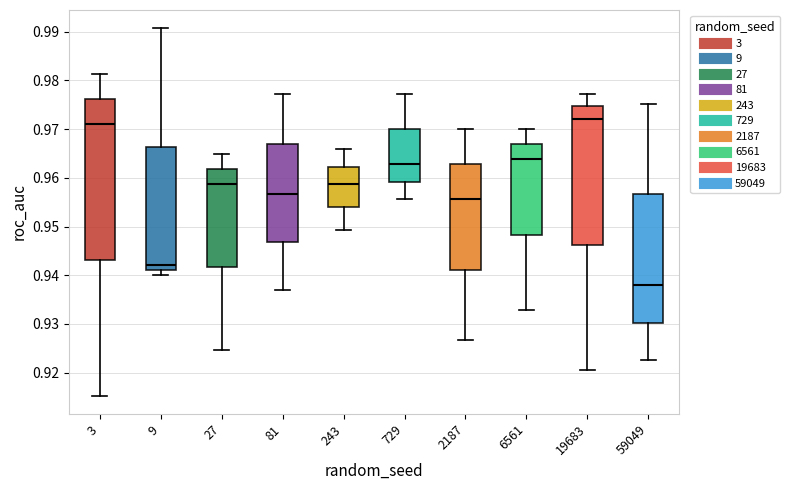

Reading left to right, transcribe this box plot: for each box, give where its median line is, the range the box spans, and where its two whiskers end, as read against the y-axis. The values are not printed on the chart, so give them approximately, as read against the axis.

3: median 0.971, box 0.943 to 0.976, whiskers 0.915 to 0.981
9: median 0.942, box 0.941 to 0.966, whiskers 0.940 to 0.991
27: median 0.959, box 0.942 to 0.962, whiskers 0.925 to 0.965
81: median 0.957, box 0.947 to 0.967, whiskers 0.937 to 0.977
243: median 0.959, box 0.954 to 0.962, whiskers 0.949 to 0.966
729: median 0.963, box 0.959 to 0.970, whiskers 0.956 to 0.977
2187: median 0.956, box 0.941 to 0.963, whiskers 0.927 to 0.970
6561: median 0.964, box 0.948 to 0.967, whiskers 0.933 to 0.970
19683: median 0.972, box 0.946 to 0.975, whiskers 0.920 to 0.977
59049: median 0.938, box 0.930 to 0.957, whiskers 0.923 to 0.975